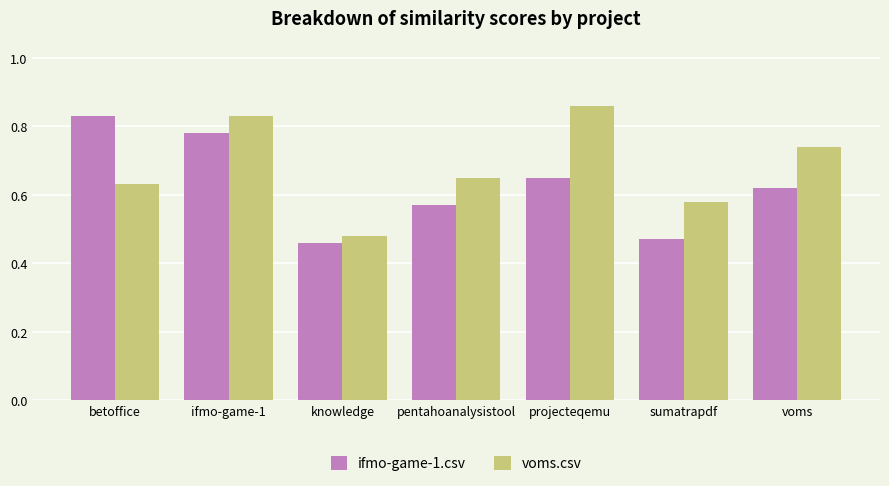

What is the label of the 5th bar from the right?

knowledge